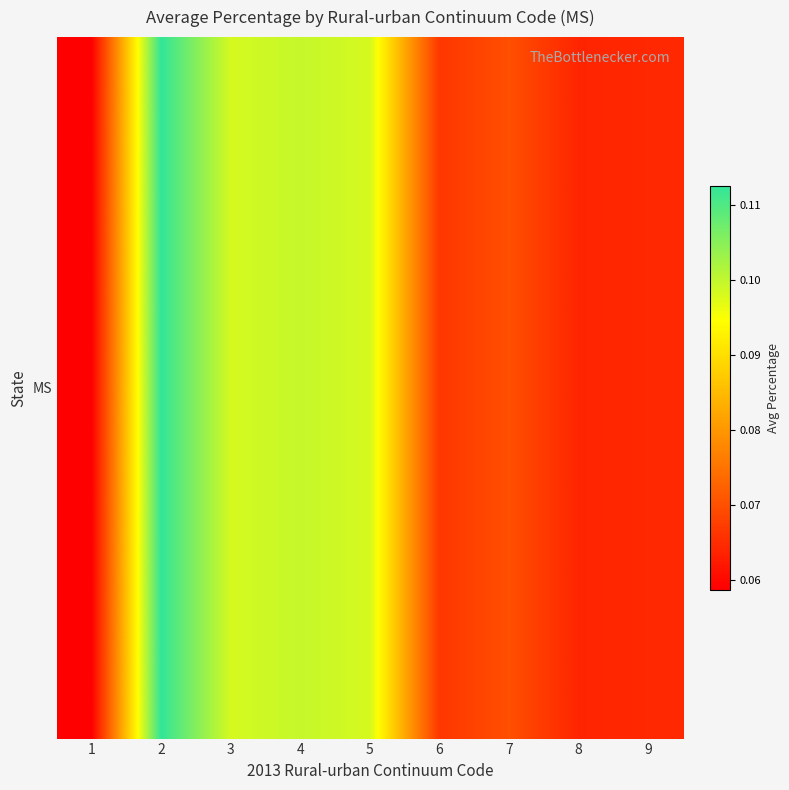

Where is the data nearest to the value 0?

1